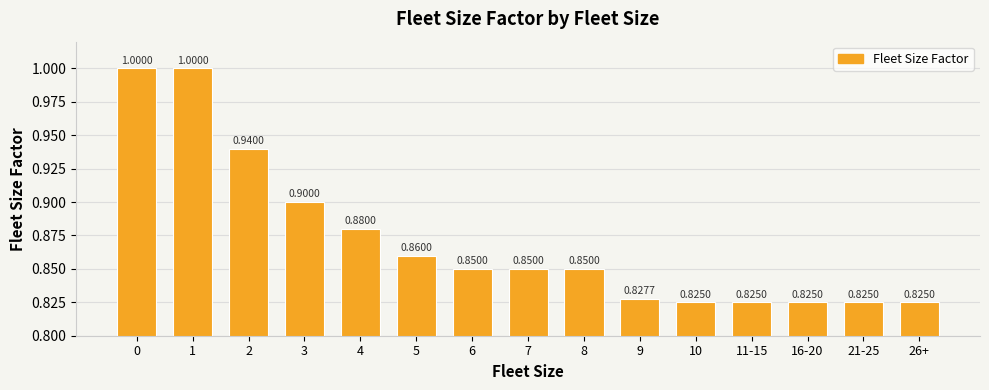

Read the value at 4.

0.9